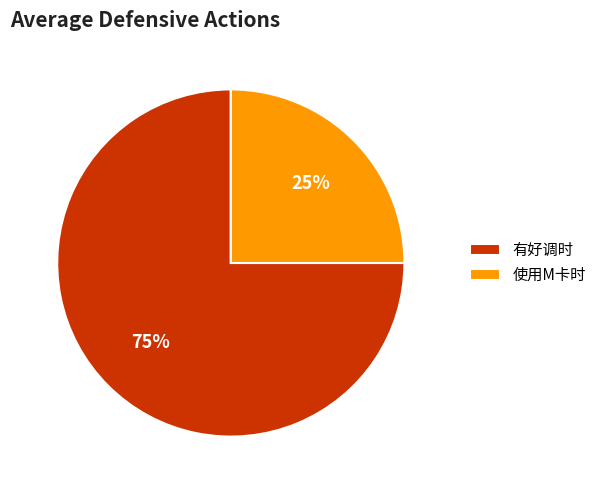

Do 有好调时 and 使用M卡时 together represent more than half of the pie?

Yes